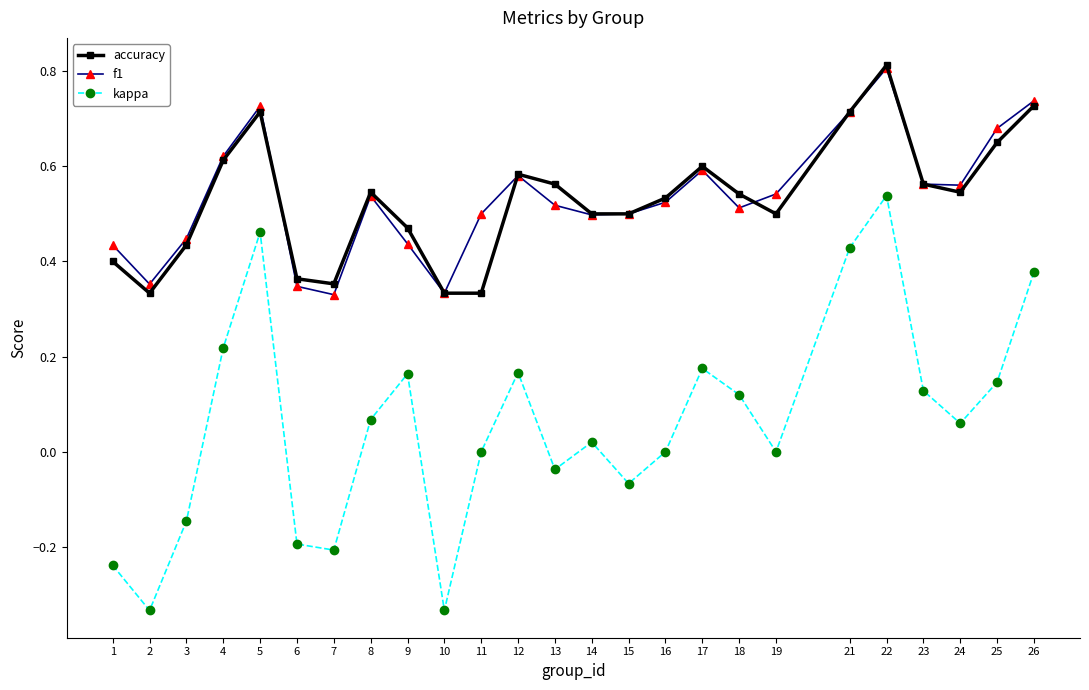

Does the chart display data point markers on the line(s)?

Yes